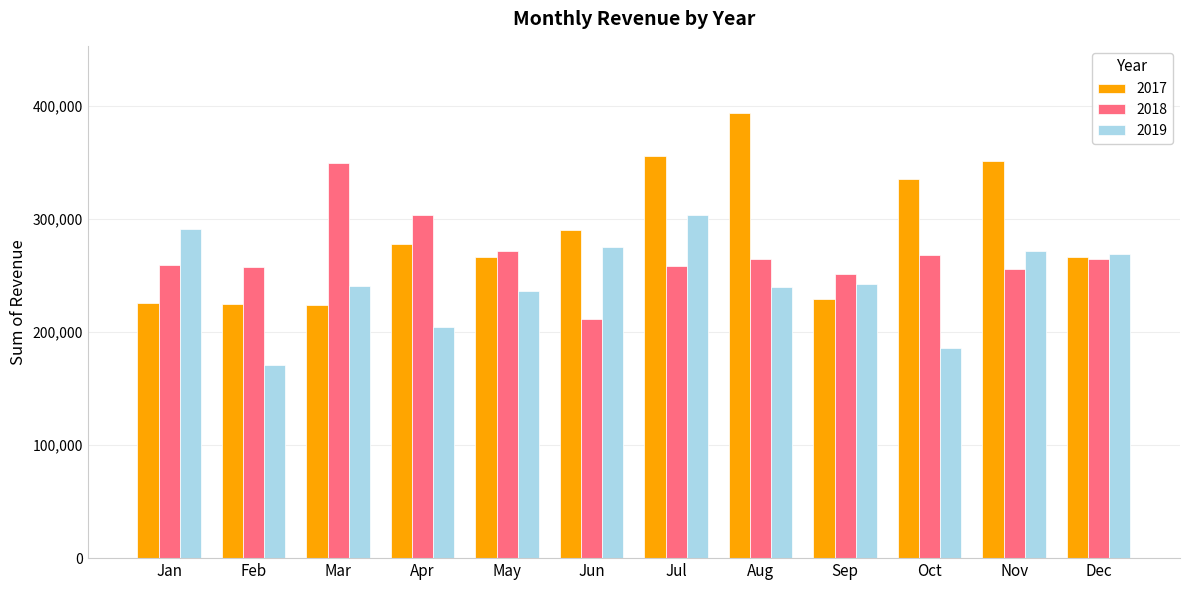

Is it true that 2018 equals 251170 at Sep?

True